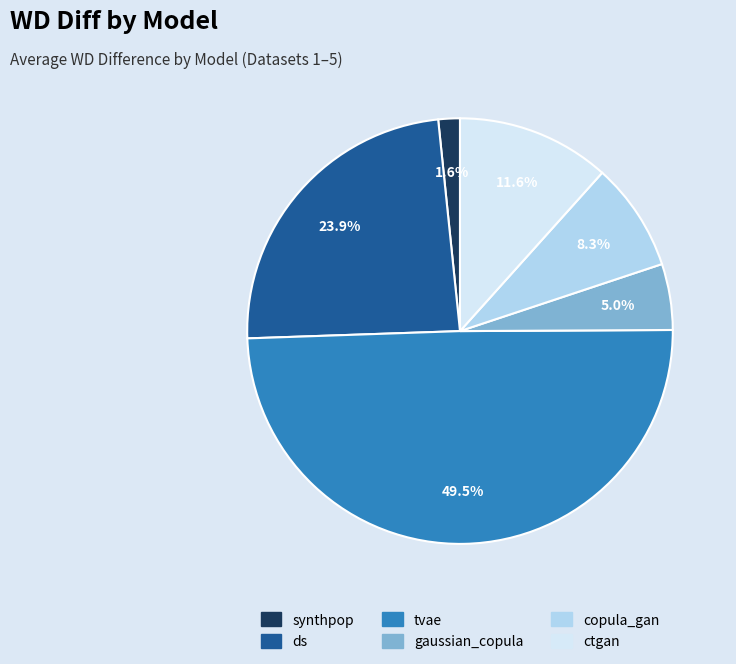

How much of the chart is everything except gaussian_copula?

95.0%